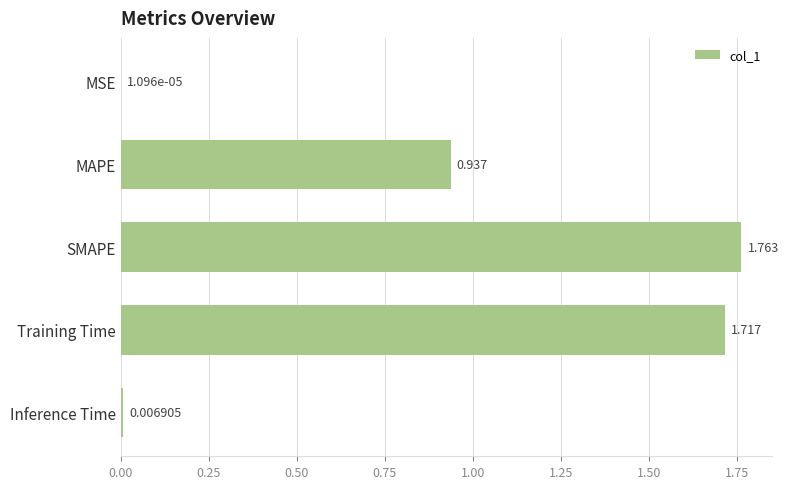

Between SMAPE and Inference Time, which is larger?

SMAPE